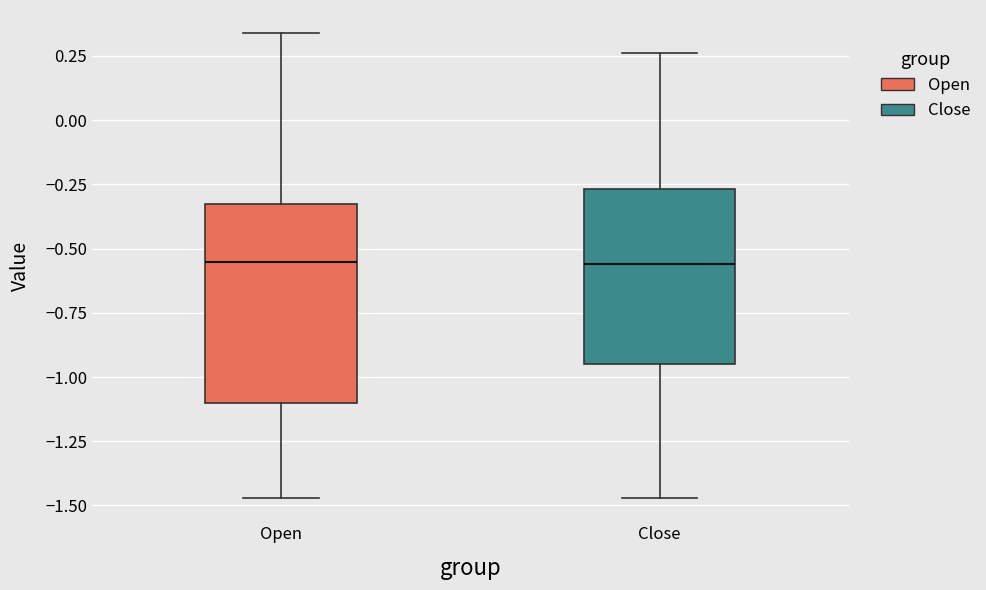

Comparing the boxes themselves (not the whiskers), which one is the tallest?

Open